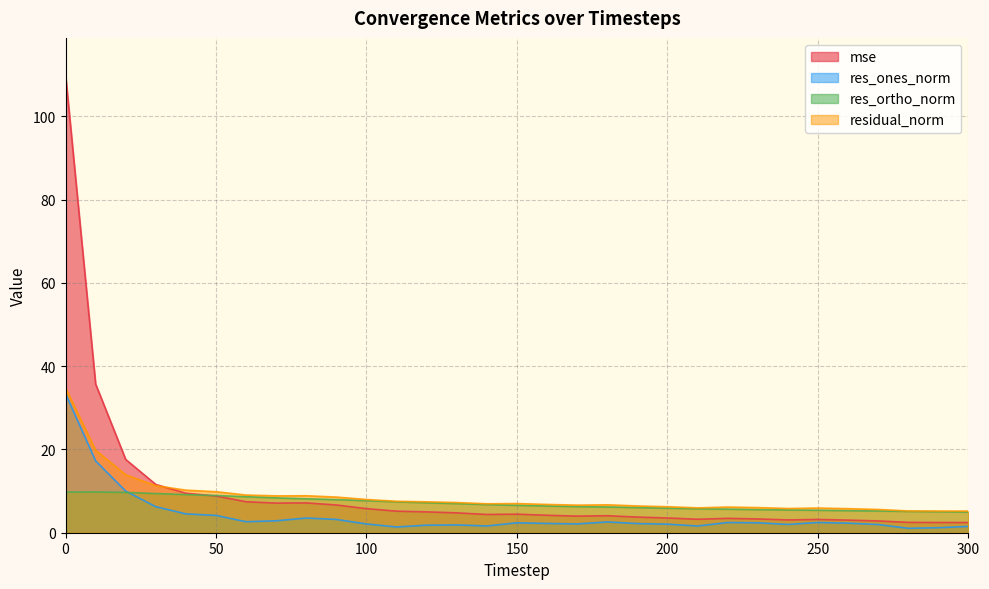

Is it true that residual_norm equals 6.0 at 210?

True